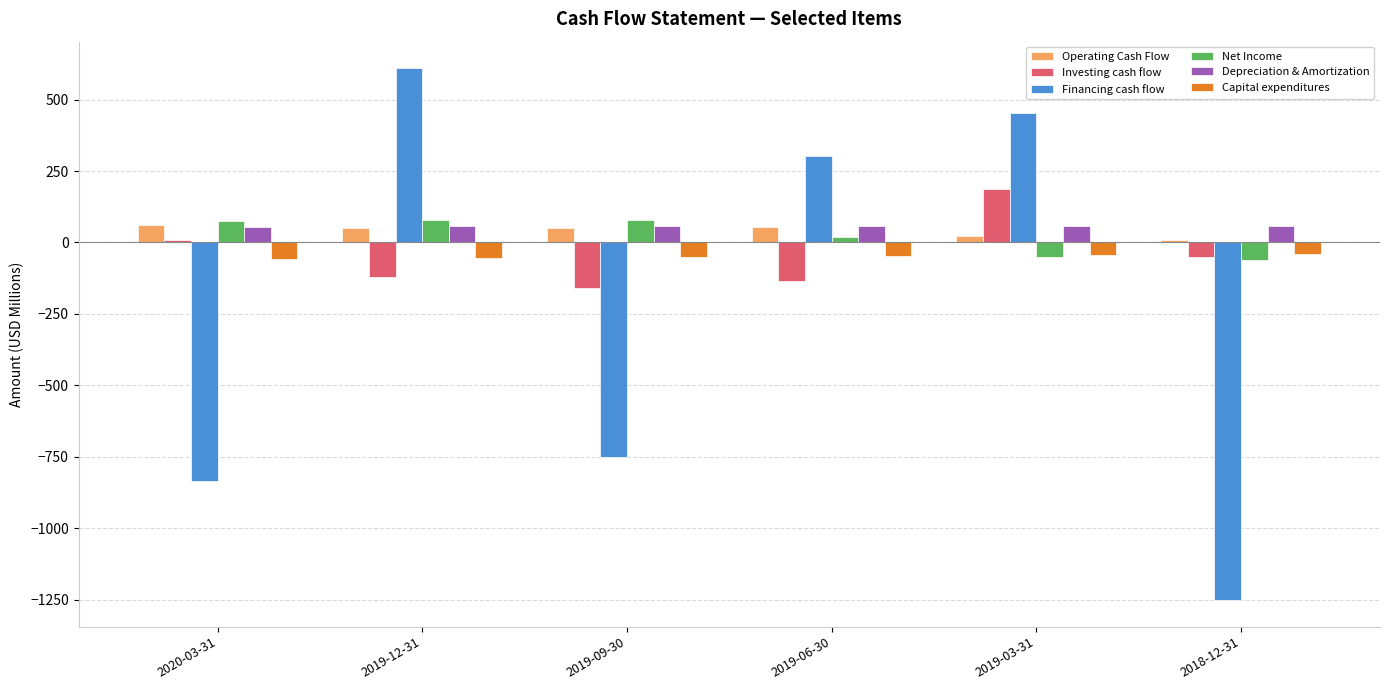

How many values in the Depreciation & Amortization series are below 58?

1